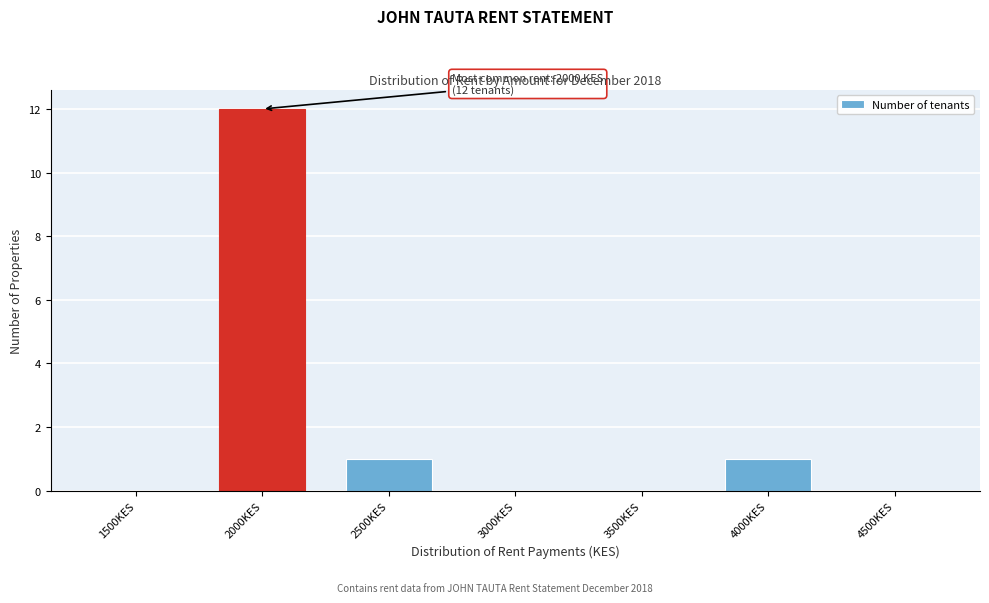

Reading left to right, list all the values displayed in this chart.

1500KES=0	2000KES=12	2500KES=1	3000KES=0	3500KES=0	4000KES=1	4500KES=0